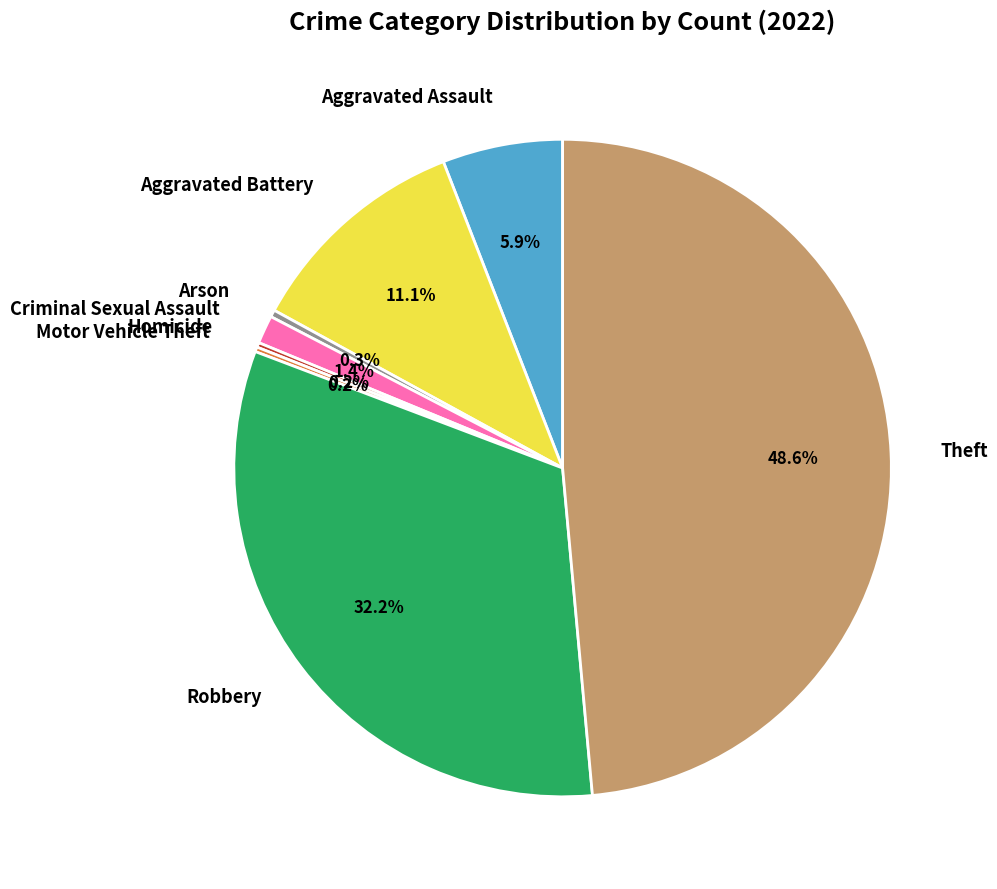

To the nearest percent, what percentage of the pie is Criminal Sexual Assault?

1%